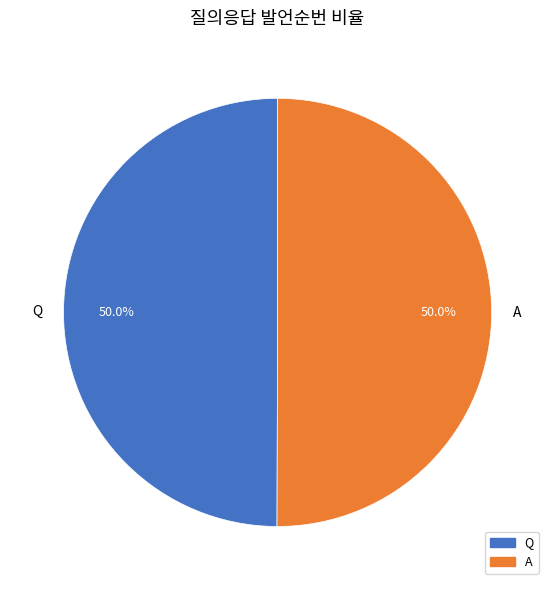

Approximately how many times larger is the value at Q compared to A?

1.0